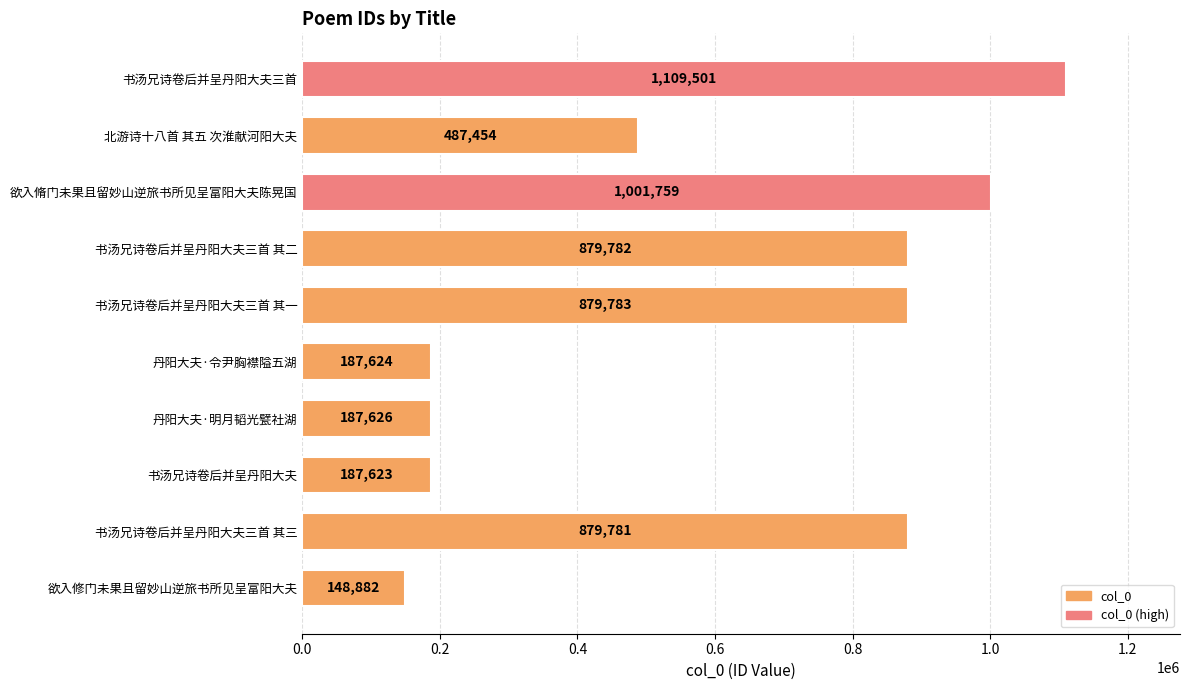

Which has a higher value, 书汤兄诗卷后并呈丹阳大夫三首 其一 or 书汤兄诗卷后并呈丹阳大夫三首 其三?

书汤兄诗卷后并呈丹阳大夫三首 其一